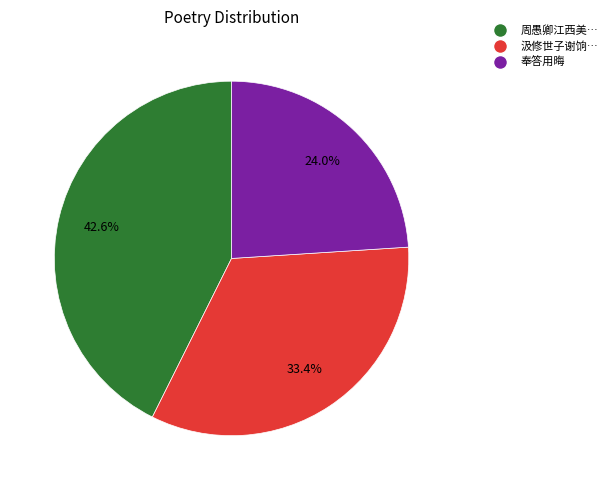

Is there a majority slice in this chart?

No